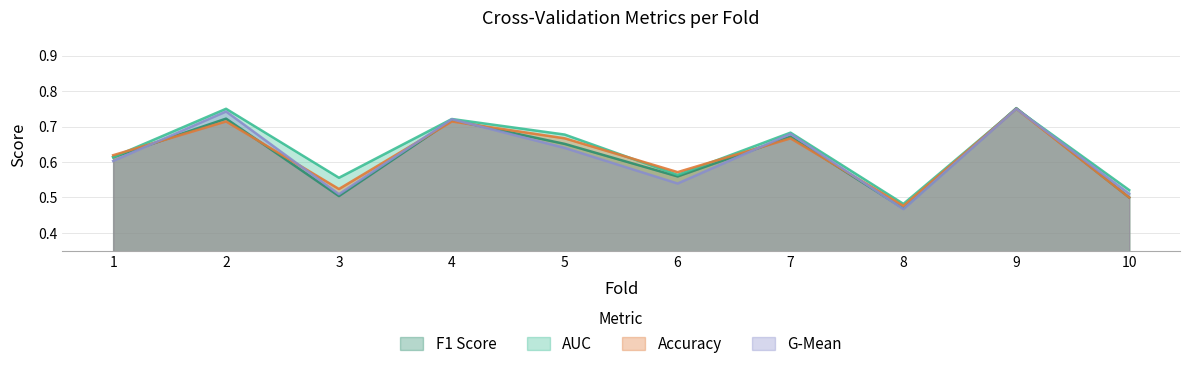

What is the sum of the f1_score values at 9 and 5?

1.4